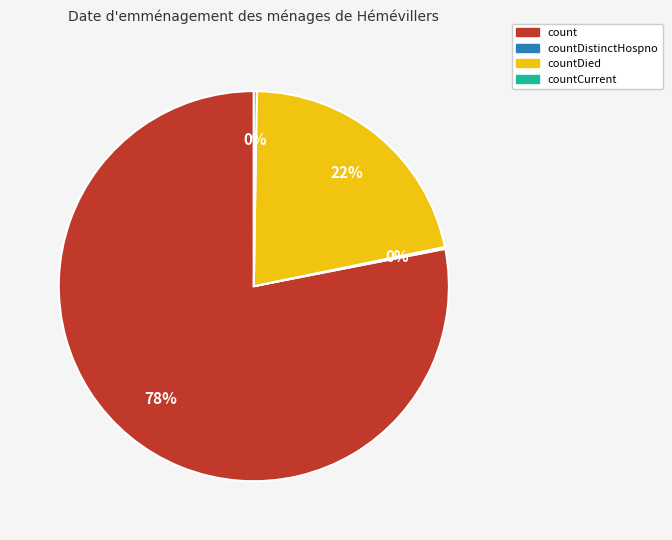

Is there any slice that represents more than half of the pie?

Yes